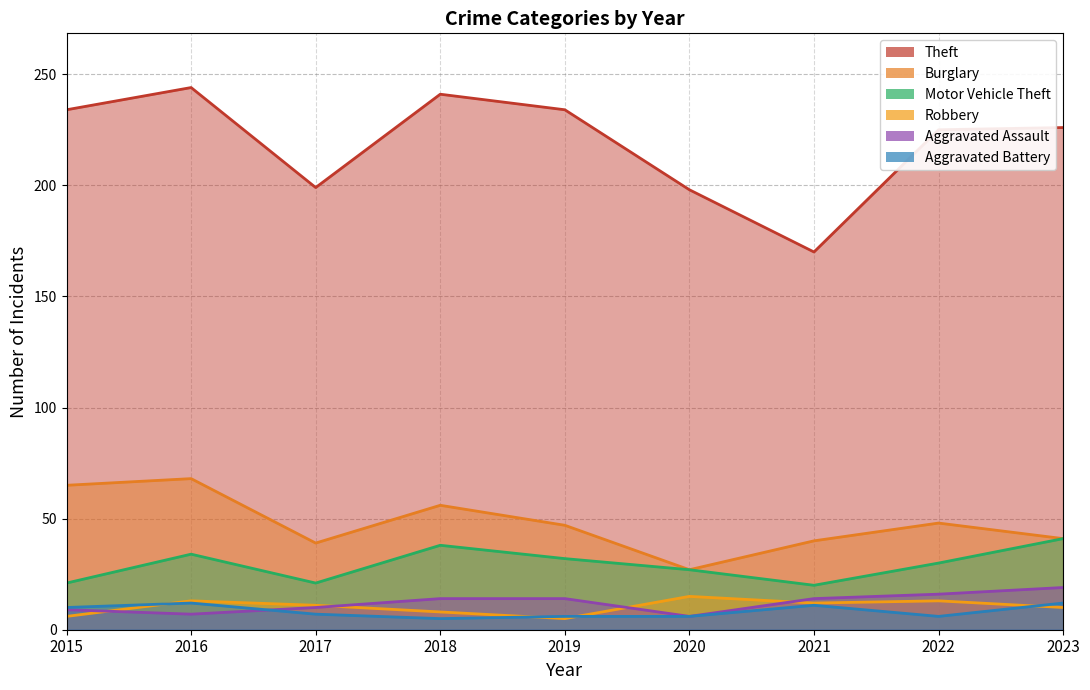

How many values in the Theft series are below 226?

4